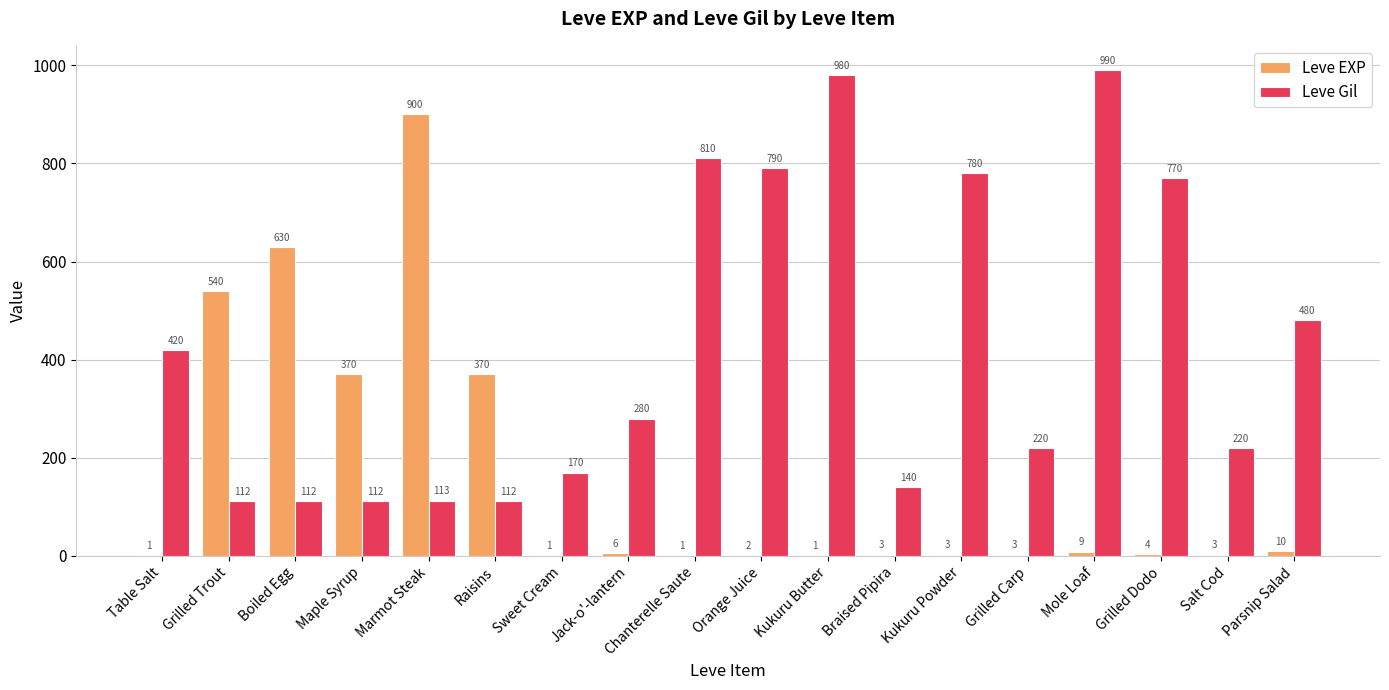

What are all the series names shown in the legend?

Leve EXP, Leve Gil